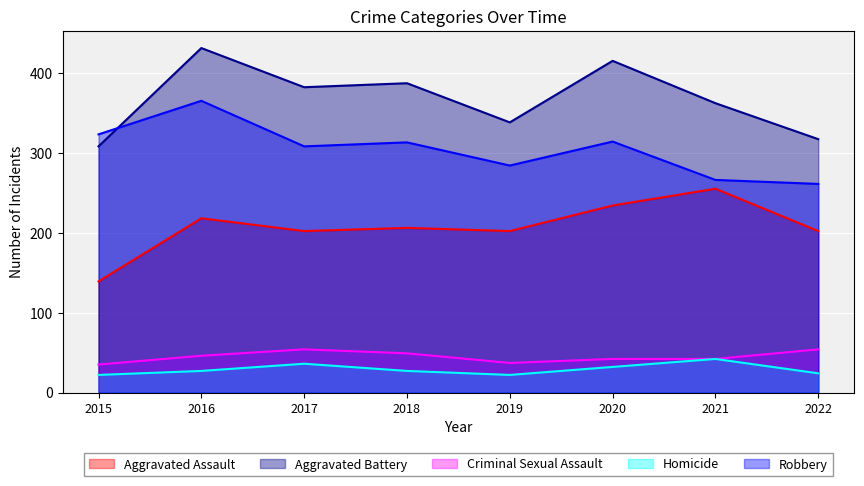

The value of Criminal Sexual Assault at 2022 is 21. True or false?

False